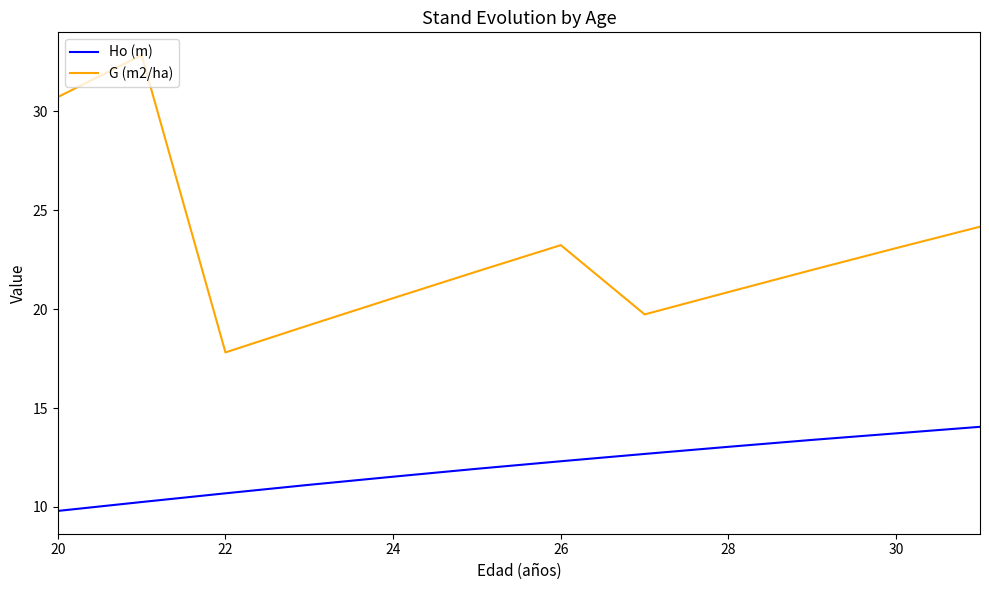

Which series has the largest total across all categories?

G (m2/ha)